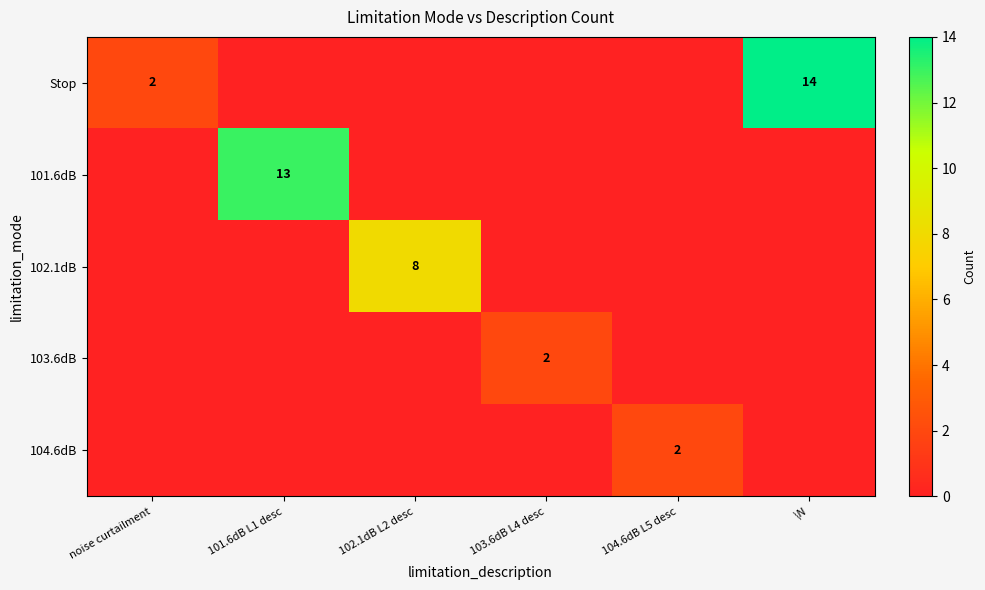

True or false: 101.6dB has a value of 23 at 101.6dB L1 desc.

False